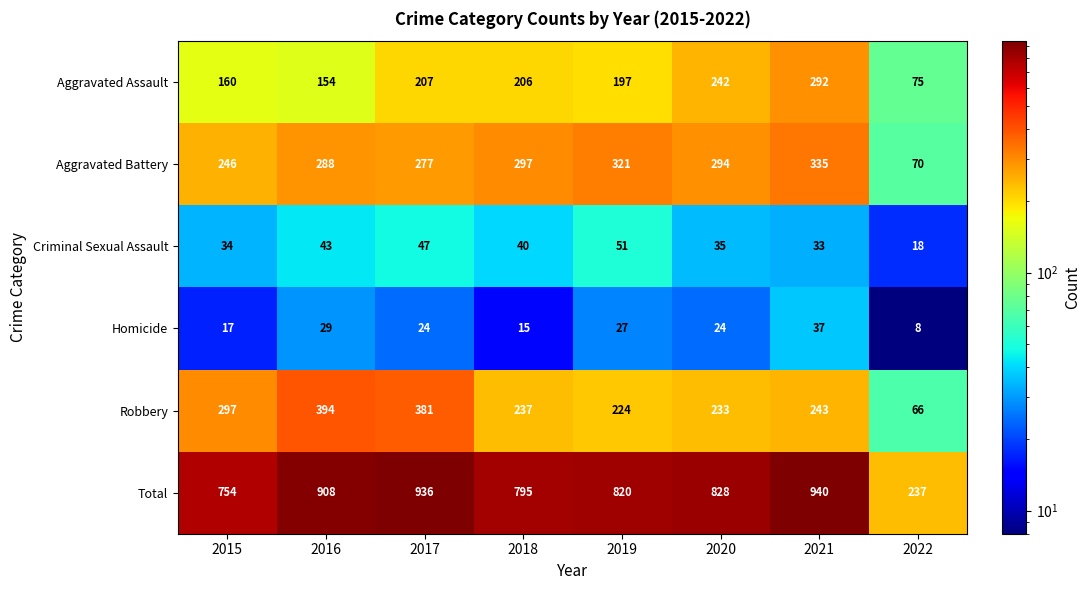

Read the Aggravated Battery value at 2019, to the nearest 5.

320